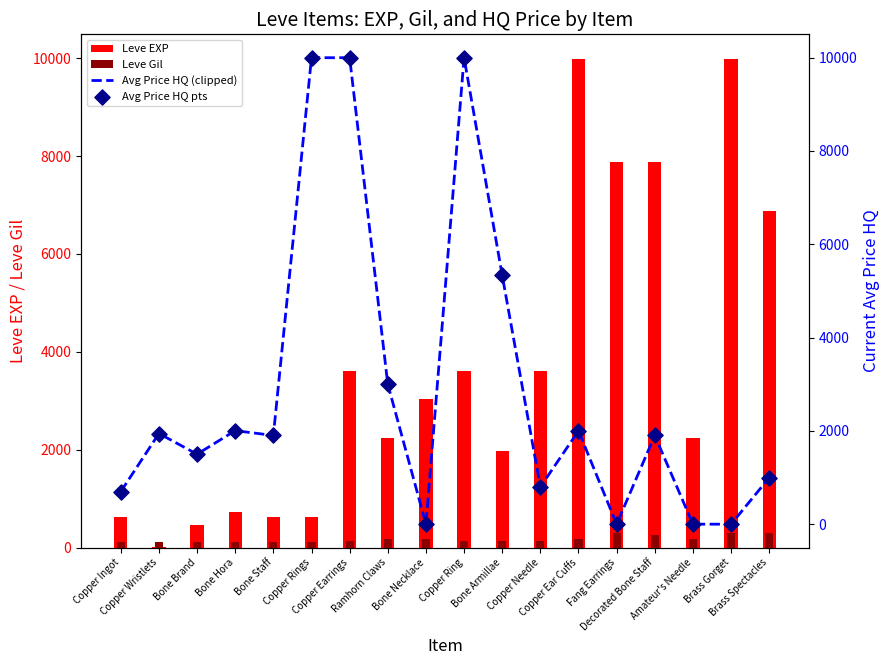

What are all the series names shown in the legend?

Leve EXP, Leve Gil, Avg Price HQ (clipped), Avg Price HQ pts